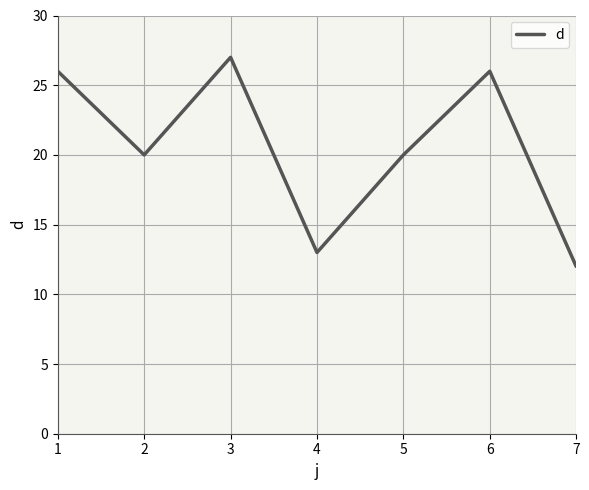

How many lines are shown in the chart?

1